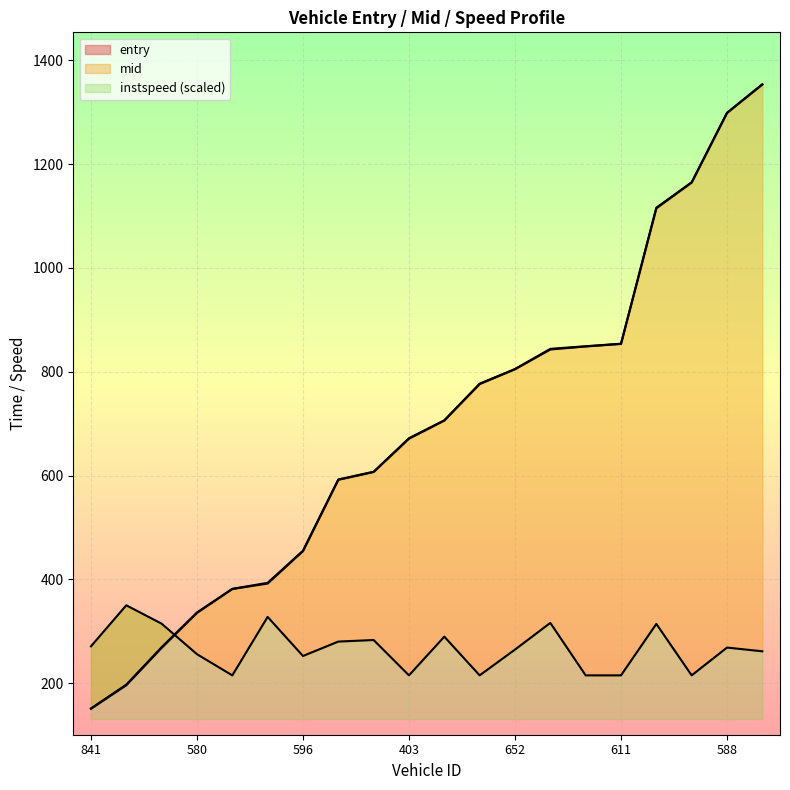

True or false: entry has a value of 1179.5 at 611.

False